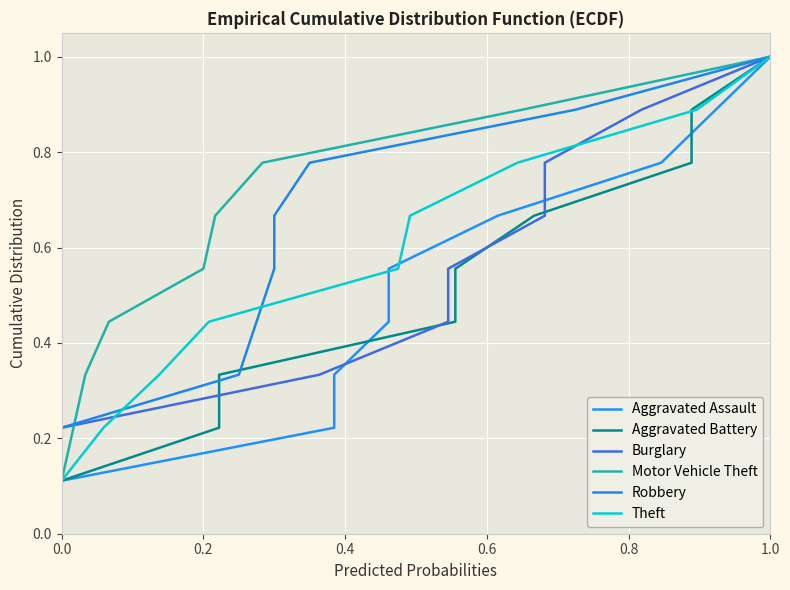

What is the value of the Aggravated Assault point at the 7th from the left?

0.8